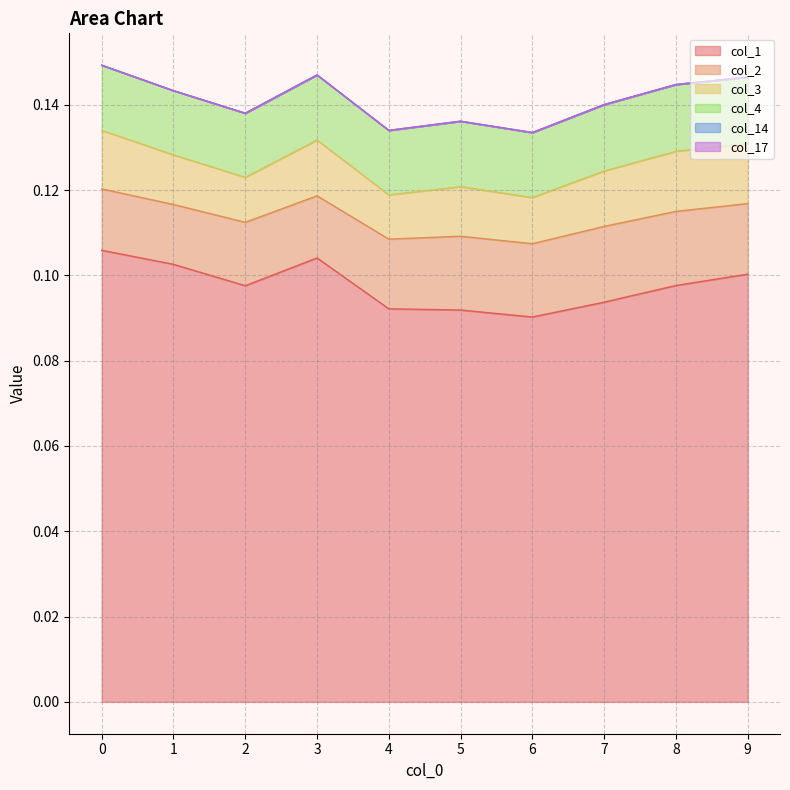

What are all the series names shown in the legend?

col_1, col_2, col_3, col_4, col_14, col_17